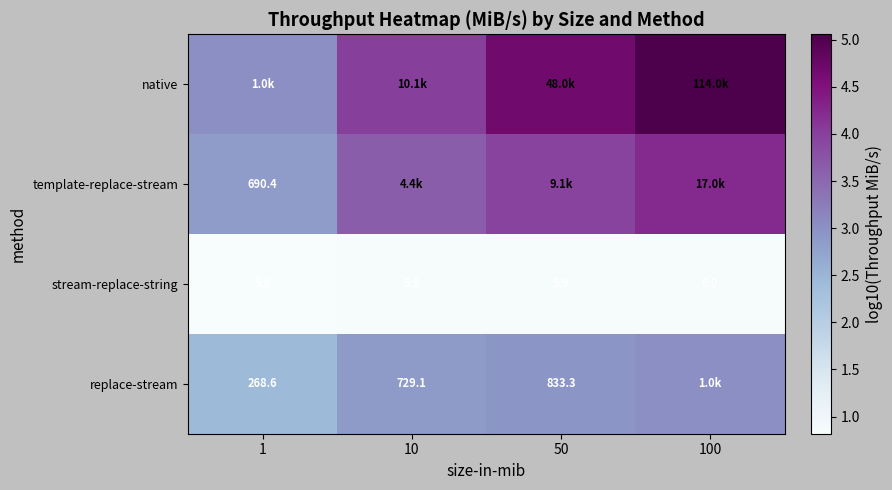

At how many categories does at least one series exceed 1?

4